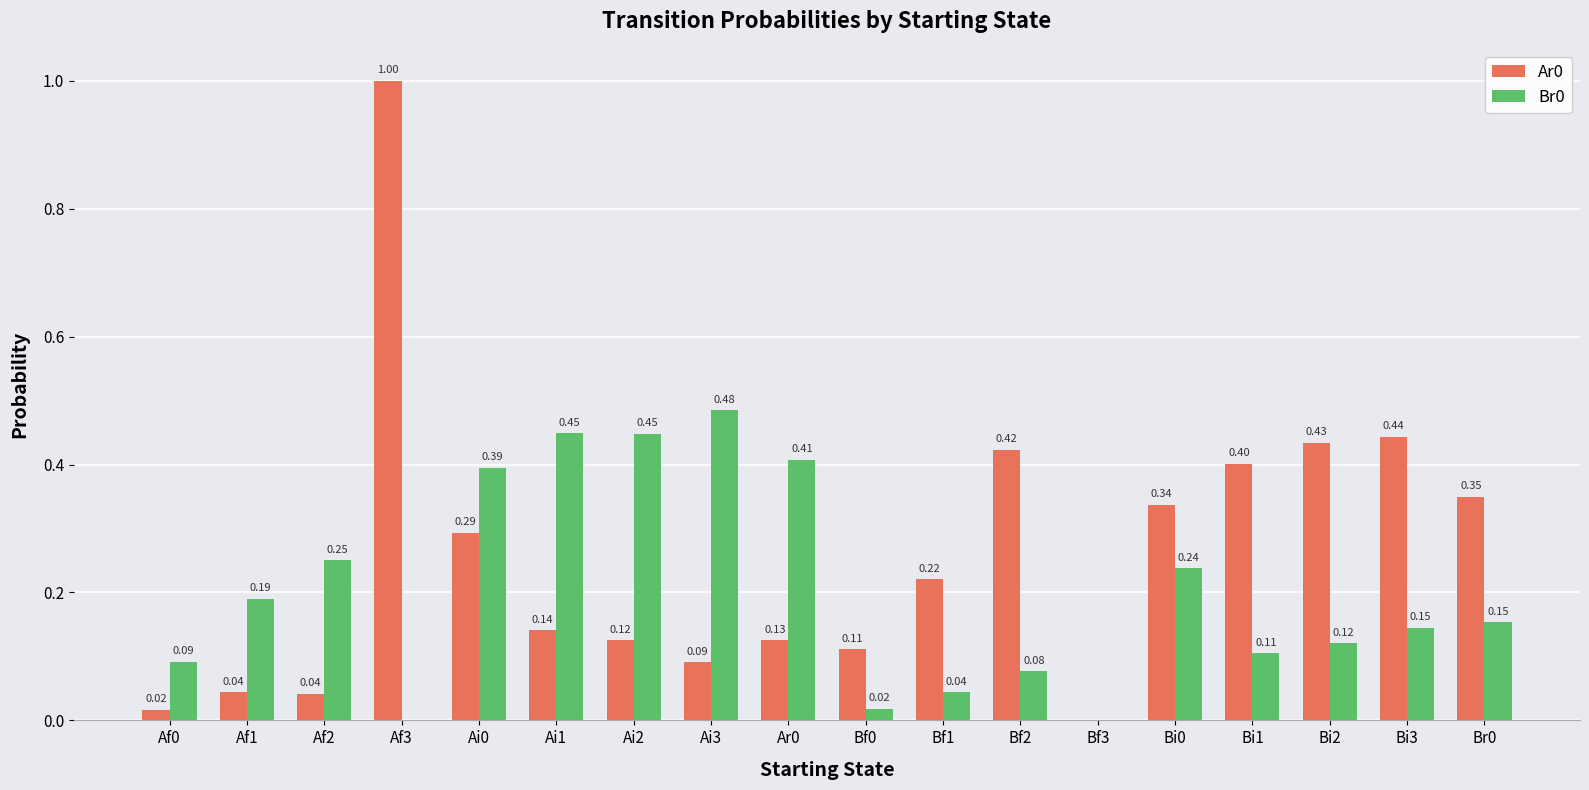

At which category is the sum across all series the highest?

Af3